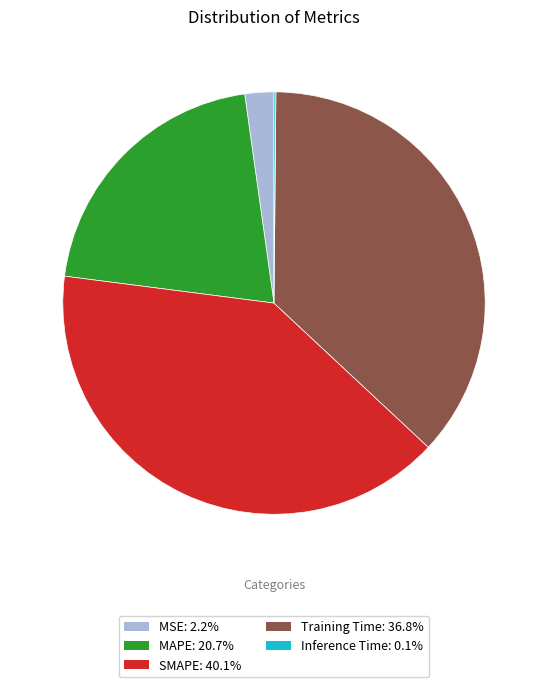

True or false: SMAPE accounts for 40% of the total.

True